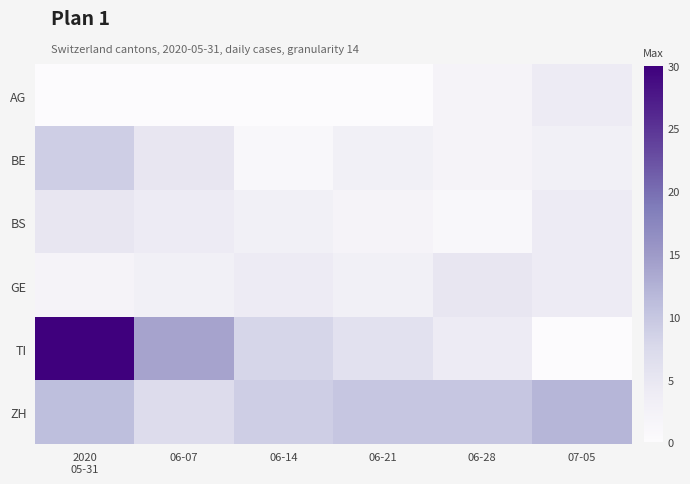

Rank the series at 06-07 from lowest to highest value.

AG, GE, BS, BE, ZH, TI